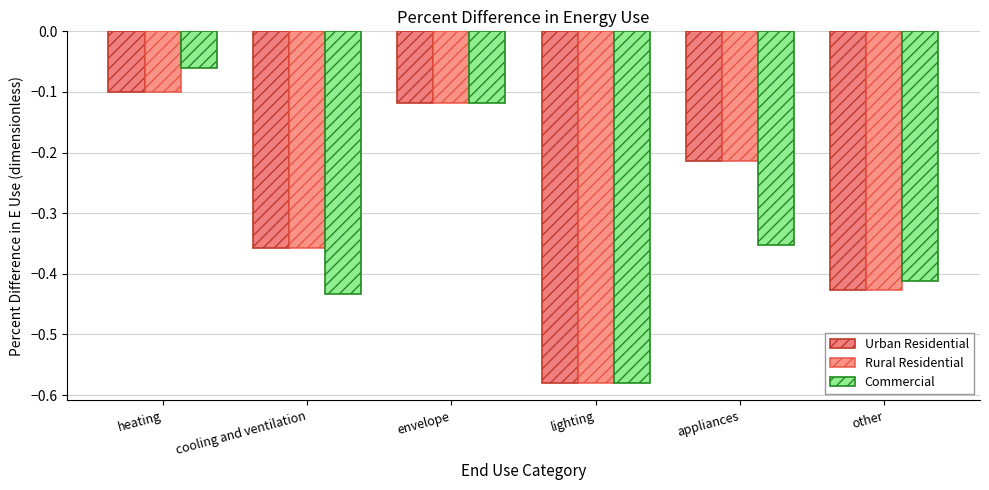

What is the total value across all series at cooling and ventilation?

-1.1